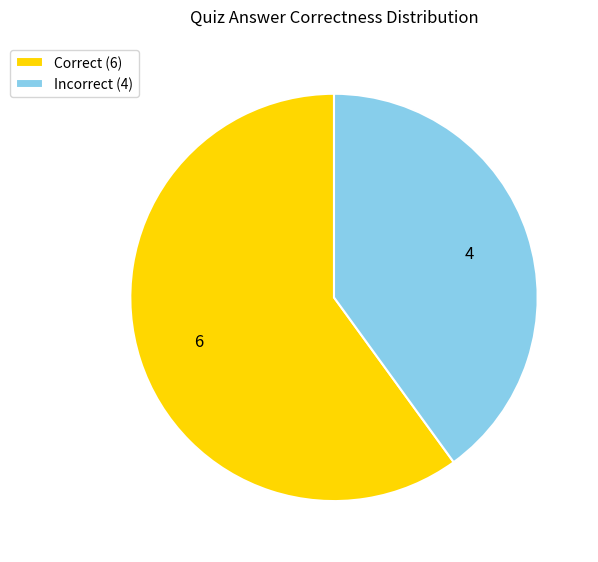

Rank the categories by value from highest to lowest.

Correct (6), Incorrect (4)